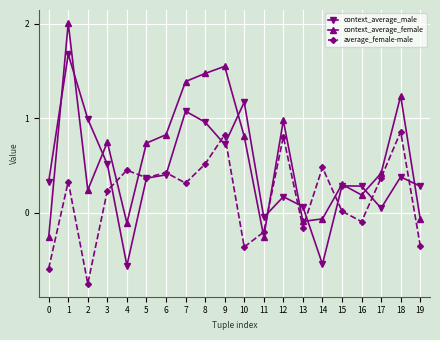

What is the value of the context_average_male point at the 4th from the left?

0.5